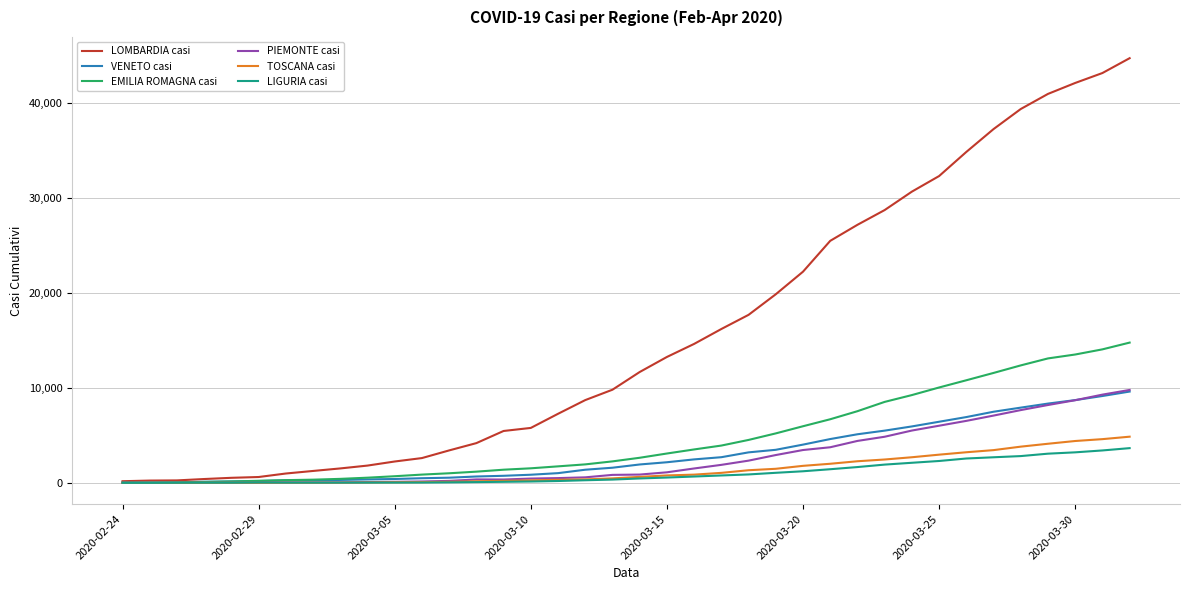

Which series has the largest total across all categories?

LOMBARDIA casi